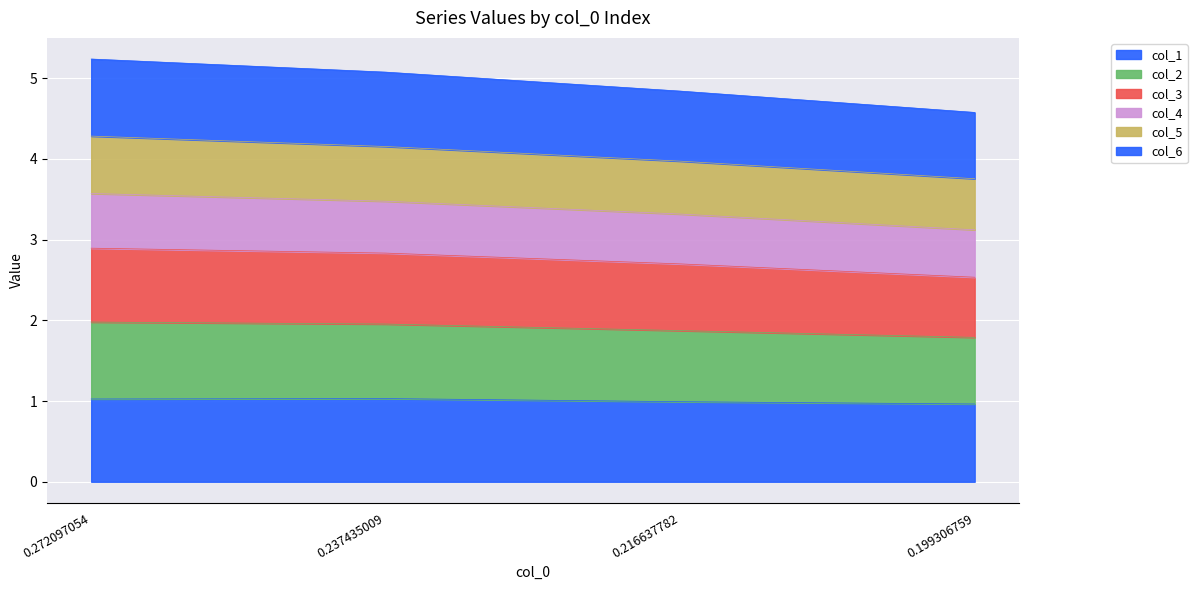

What is the maximum value shown in the chart?

5.2